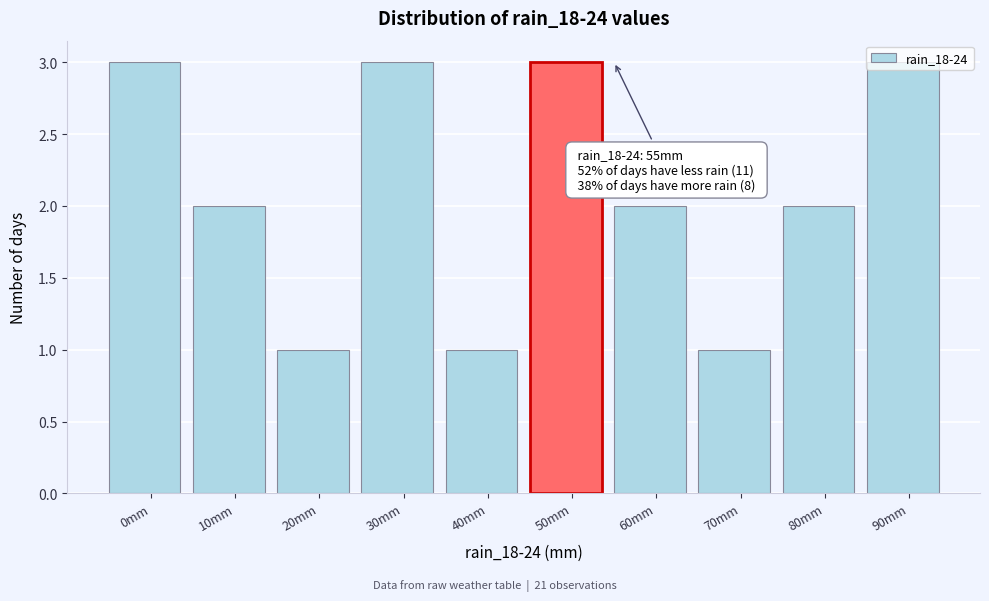

The chart shows a value of 1 at 50mm. True or false?

False